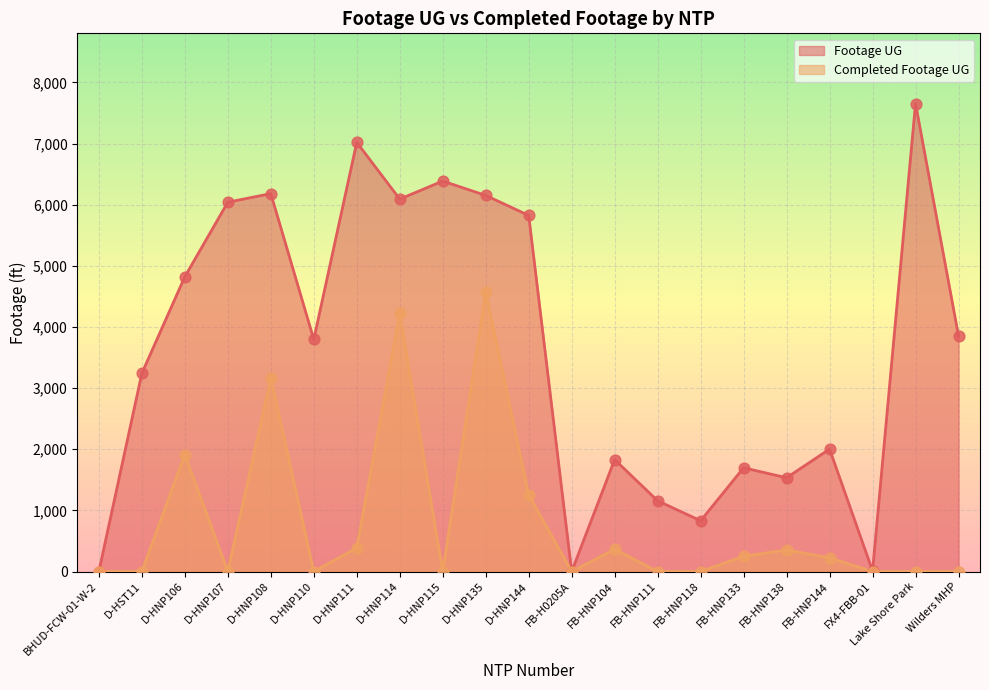

Which series reaches the maximum Y coordinate?

Footage UG